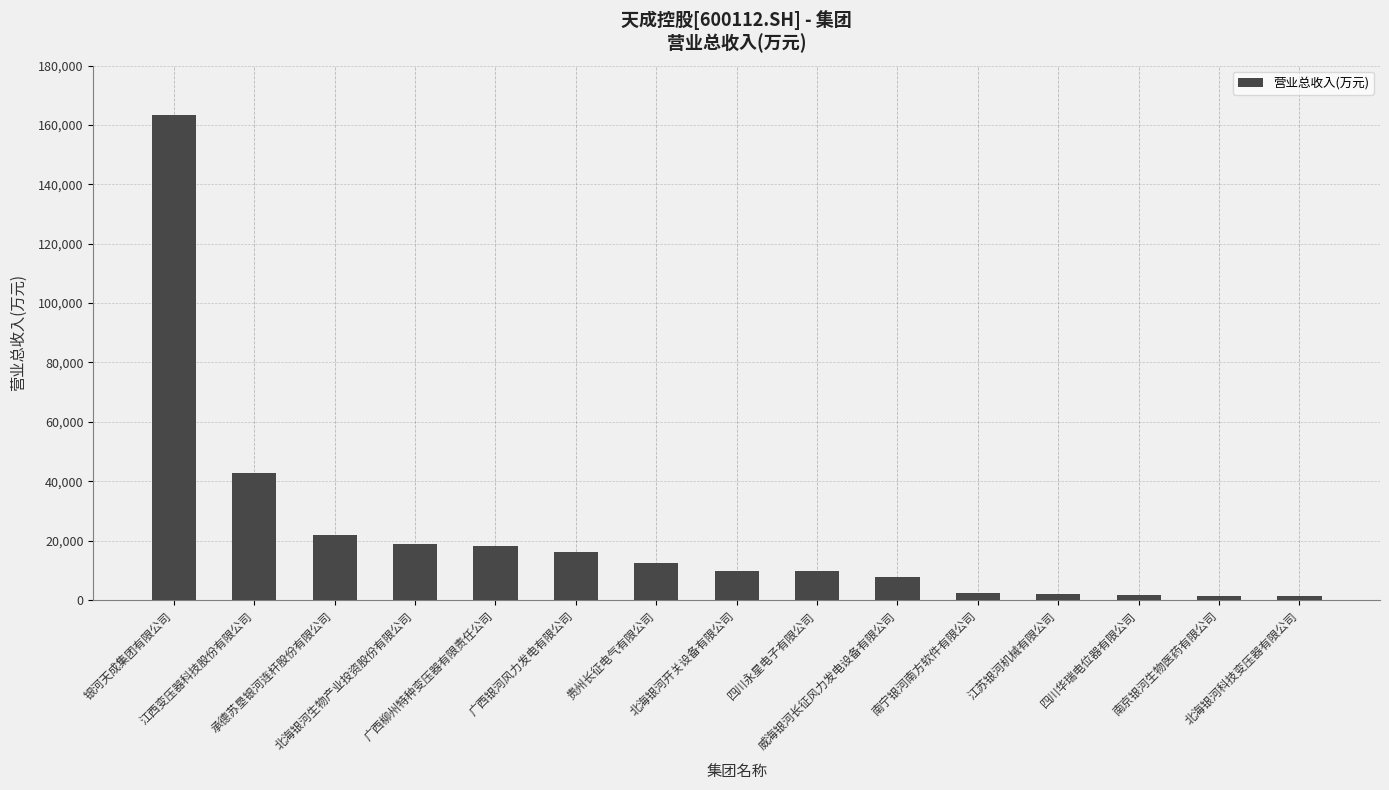

What is the maximum value shown in the chart?

163200.0